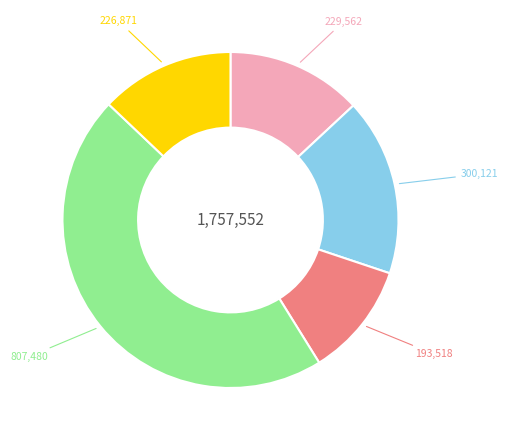

Is there a majority slice in this chart?

No